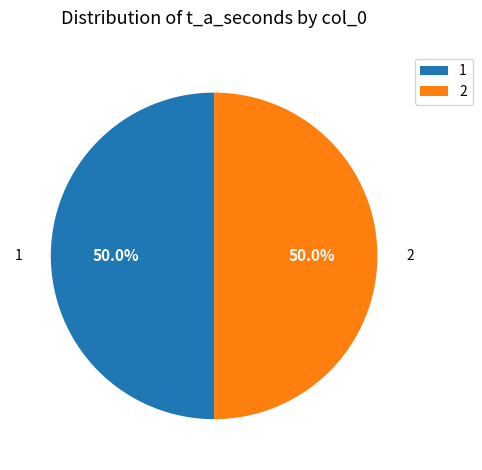

What is the ratio of the value at 2 to the value at 1?

1.0